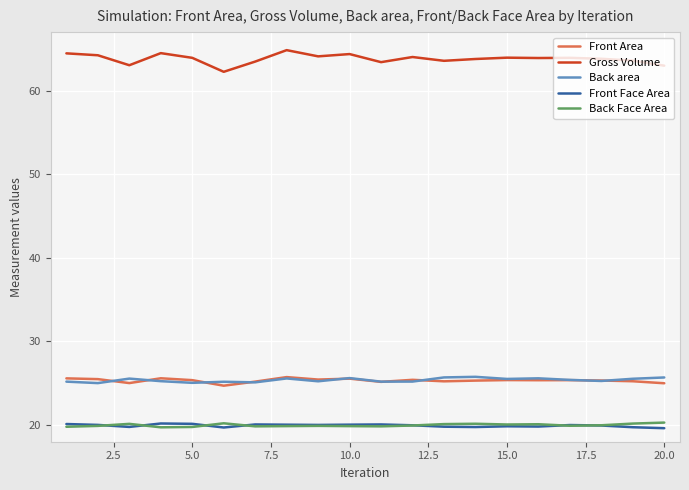

Which series has the widest spread of values?

Gross Volume